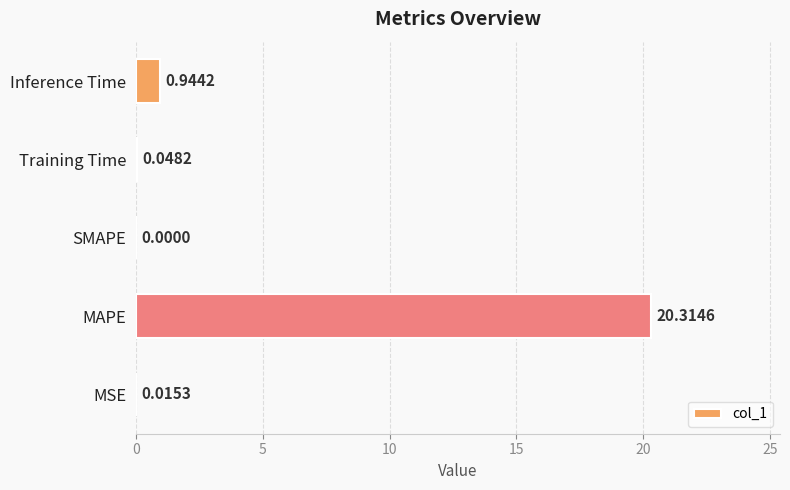

What is the maximum value shown in the chart?

20.3